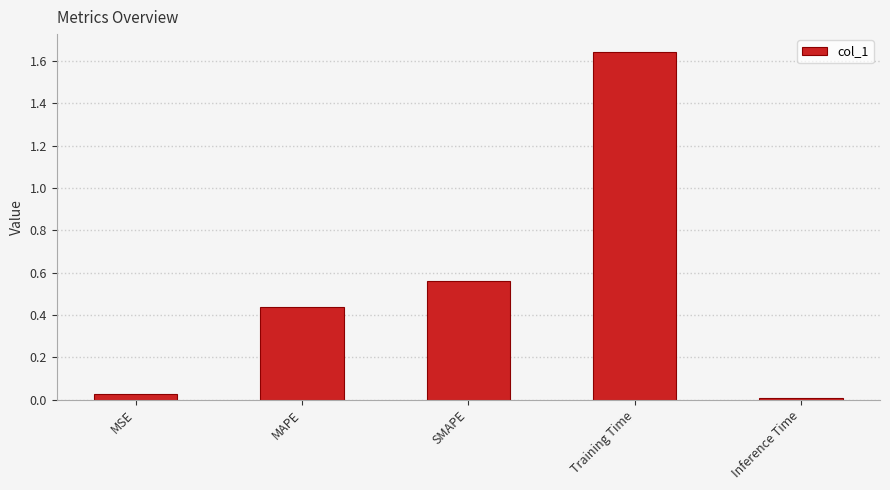

Where is the data nearest to the value 0?

Inference Time